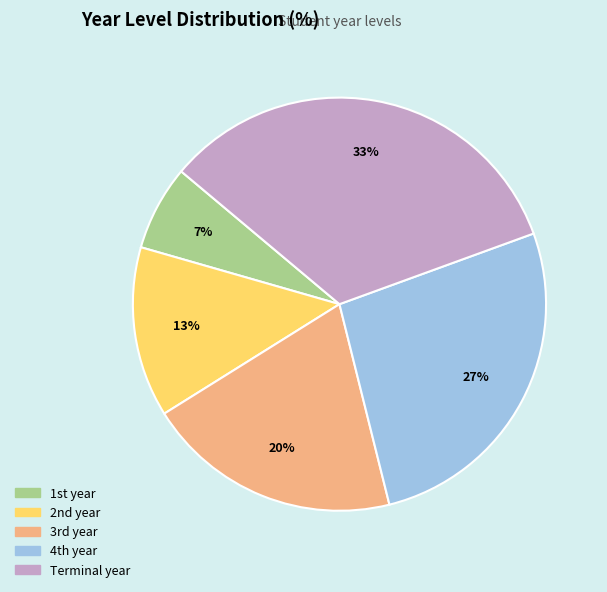

To the nearest percent, what is the average slice percentage?

20%